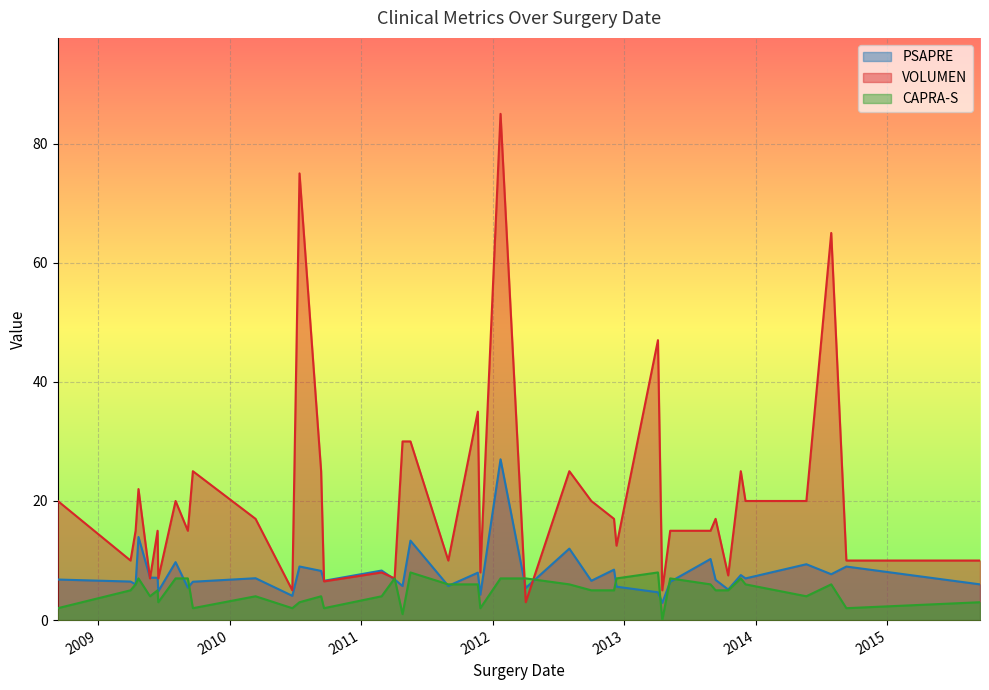

At how many categories does at least one series exceed 34?

5